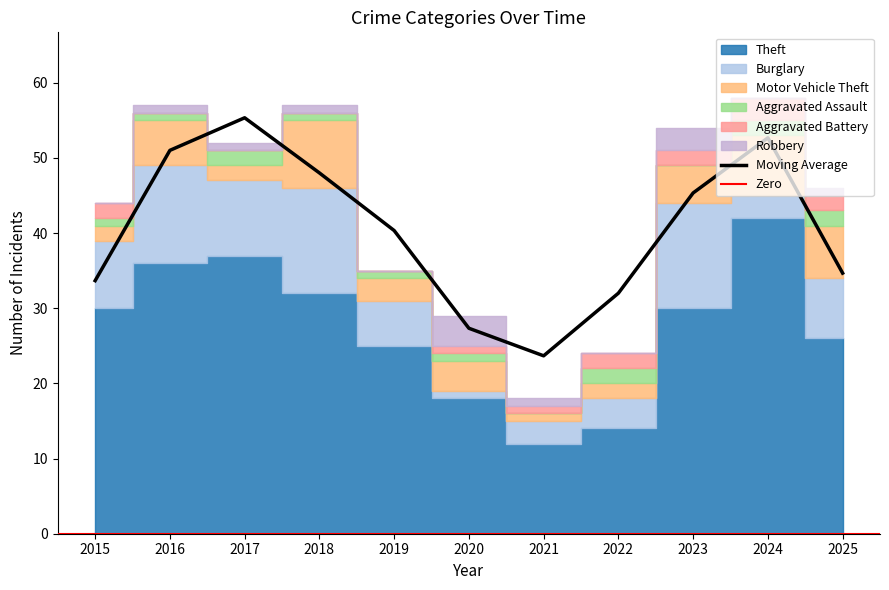

Reading right to left, transcribe all the data shown in this chart.

Theft: 26	42	30	14	12	18	25	32	37	36	30
Burglary: 8	3	14	4	3	1	6	14	10	13	9
Motor Vehicle Theft: 7	8	5	2	1	4	3	9	2	6	2
Aggravated Assault: 2	2	0	2	0	1	1	1	2	1	1
Aggravated Battery: 2	3	2	2	1	1	0	0	0	0	2
Robbery: 1	0	3	0	1	4	0	1	1	1	0